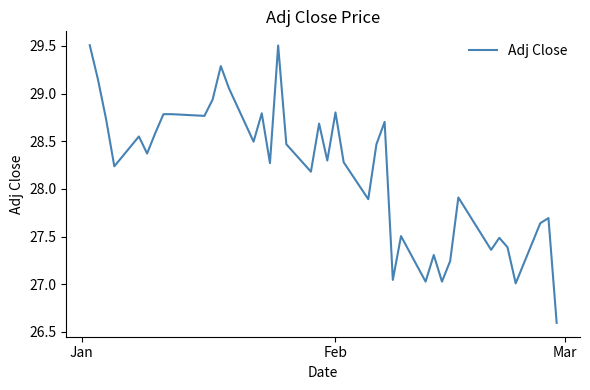

What is the maximum value shown in the chart?

29.5